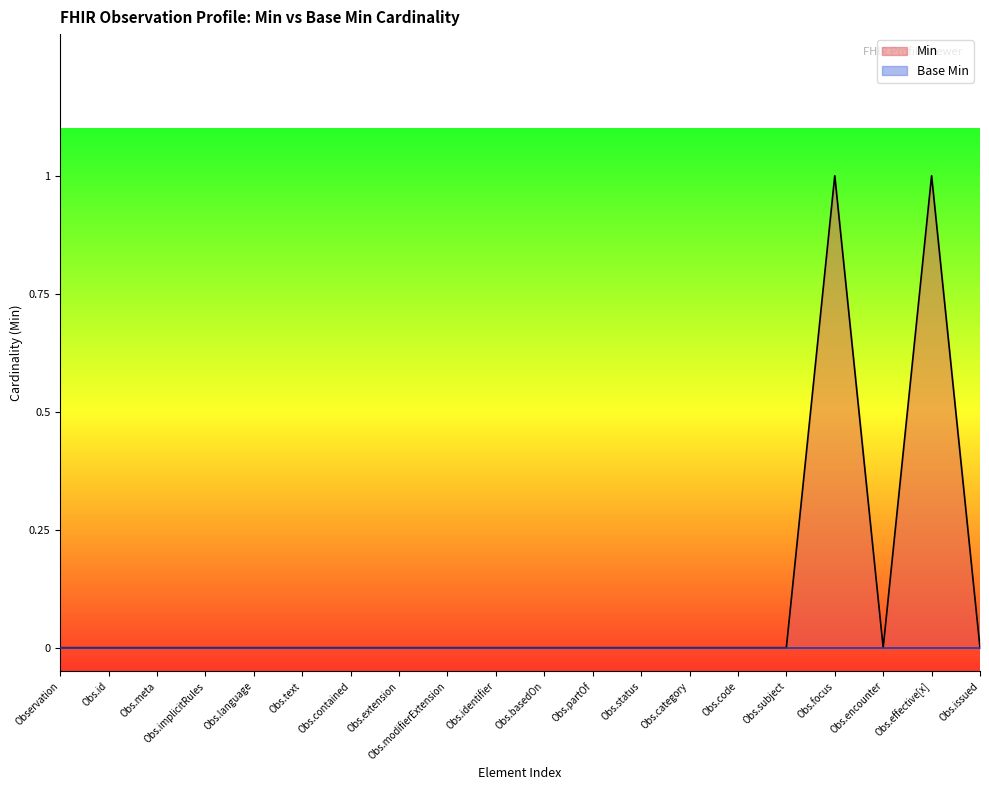

Count the values in the range 0 to 1.

20